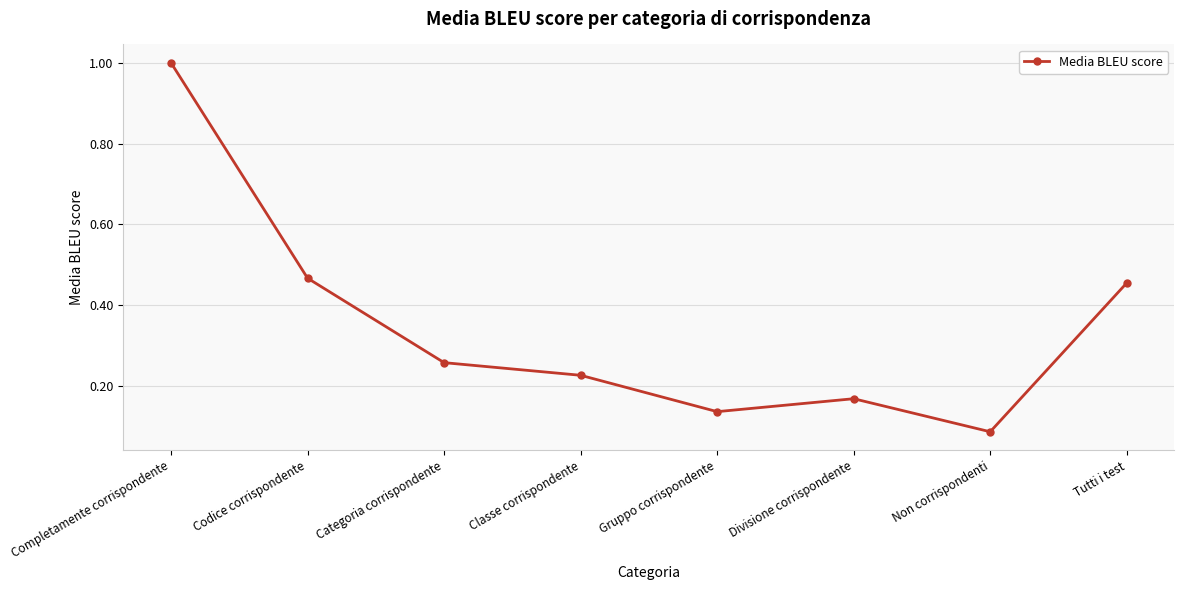

At which category does the data reach its first local peak?

Divisione corrispondente